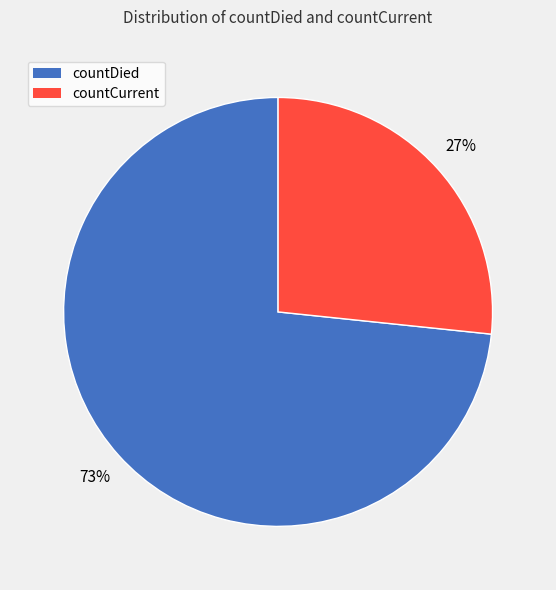

Combined, do countCurrent and countDied account for over 50%?

Yes